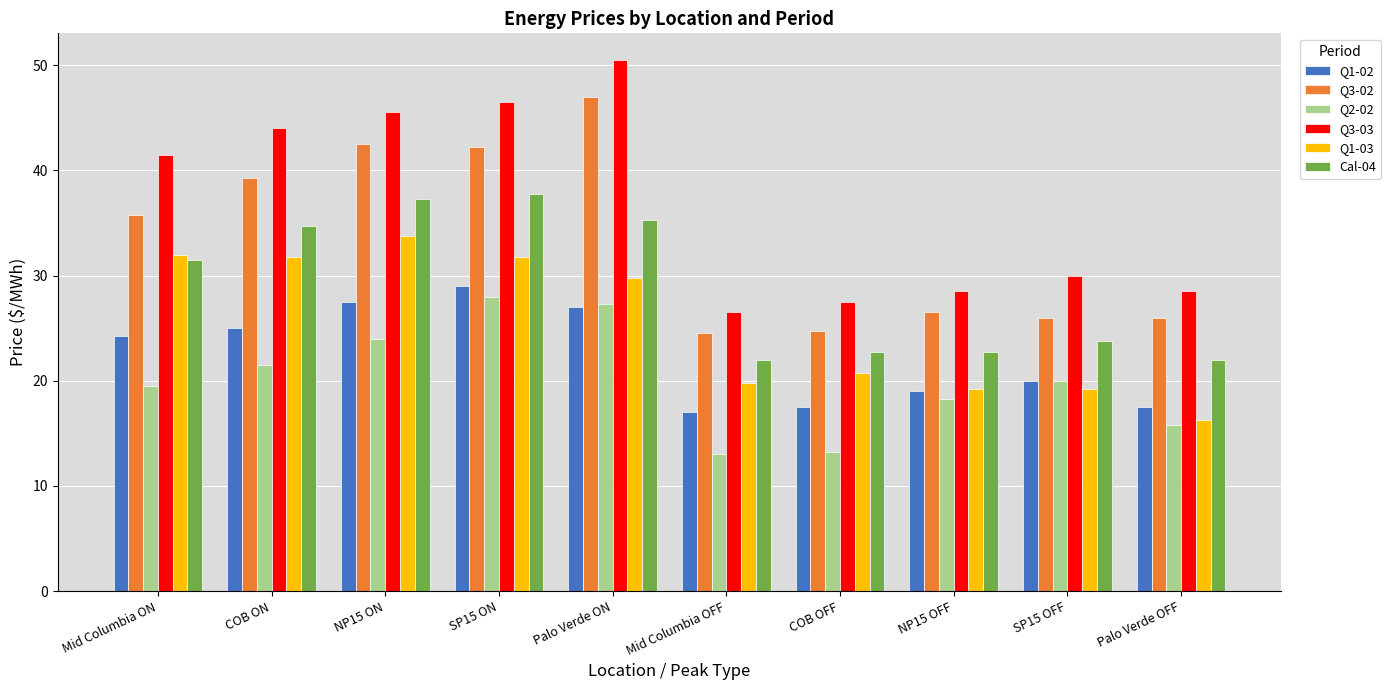

List the series in order of their peak value, highest first.

Q3-03, Q3-02, Cal-04, Q1-03, Q1-02, Q2-02